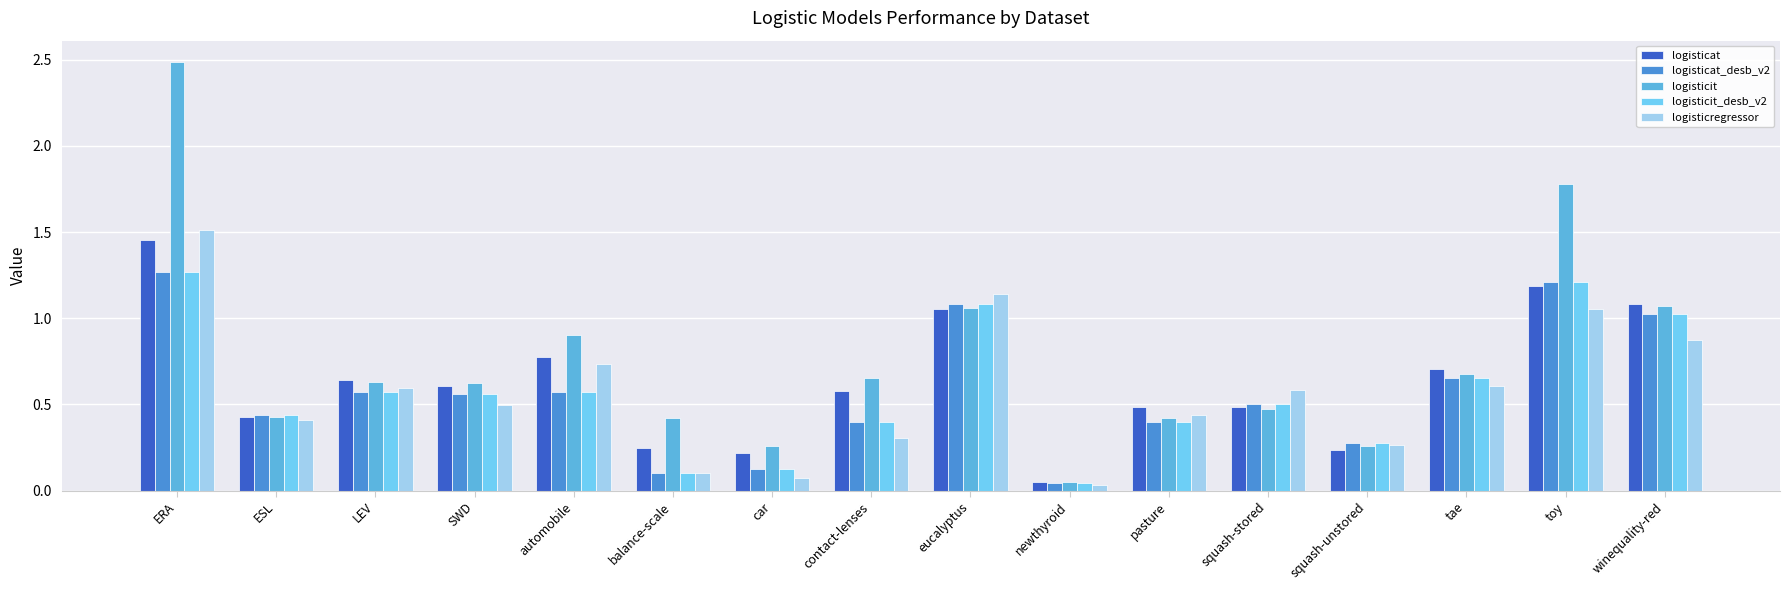

Which category has the lowest value across all series?

newthyroid